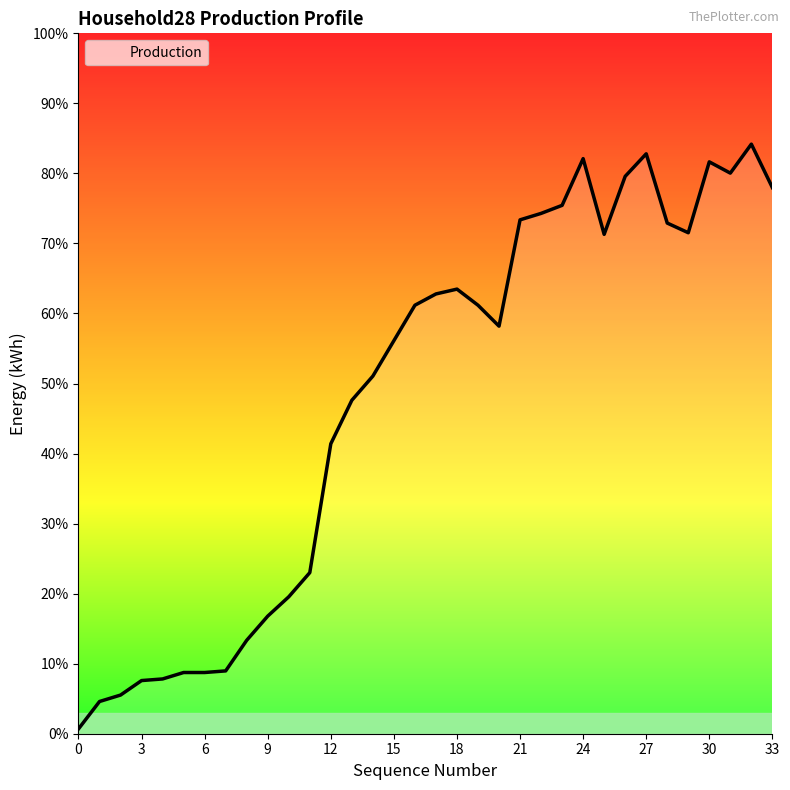

At which category does the data reach its first local peak?

18